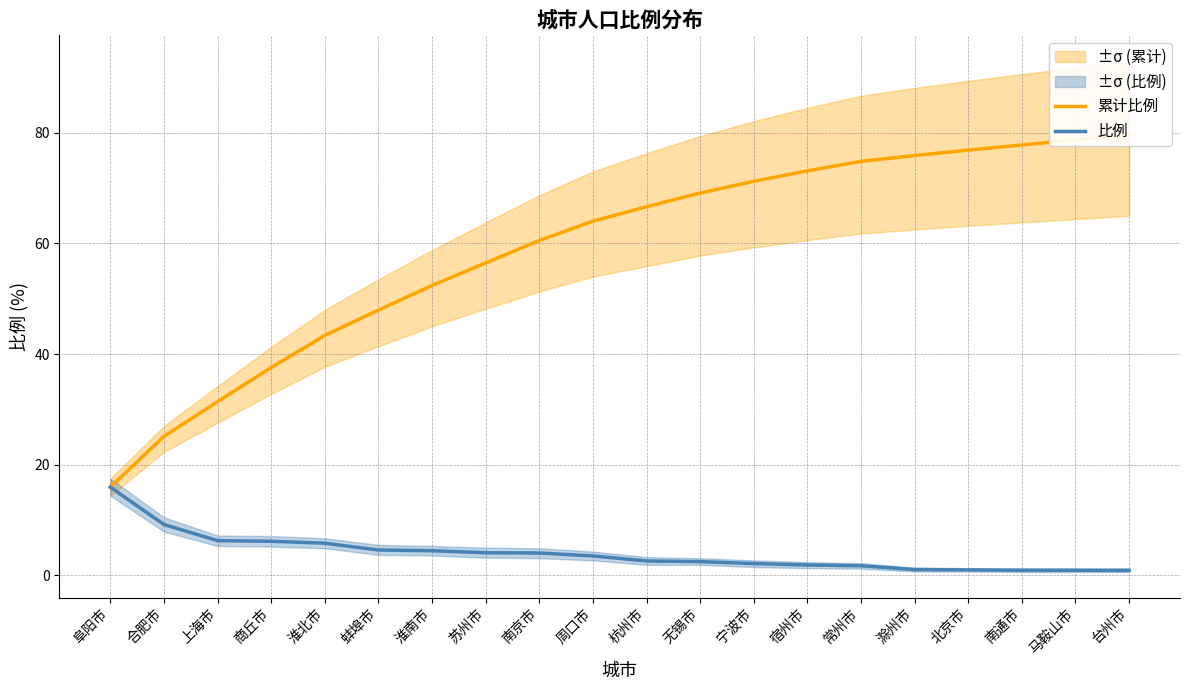

What is the maximum value shown in the chart?

79.6